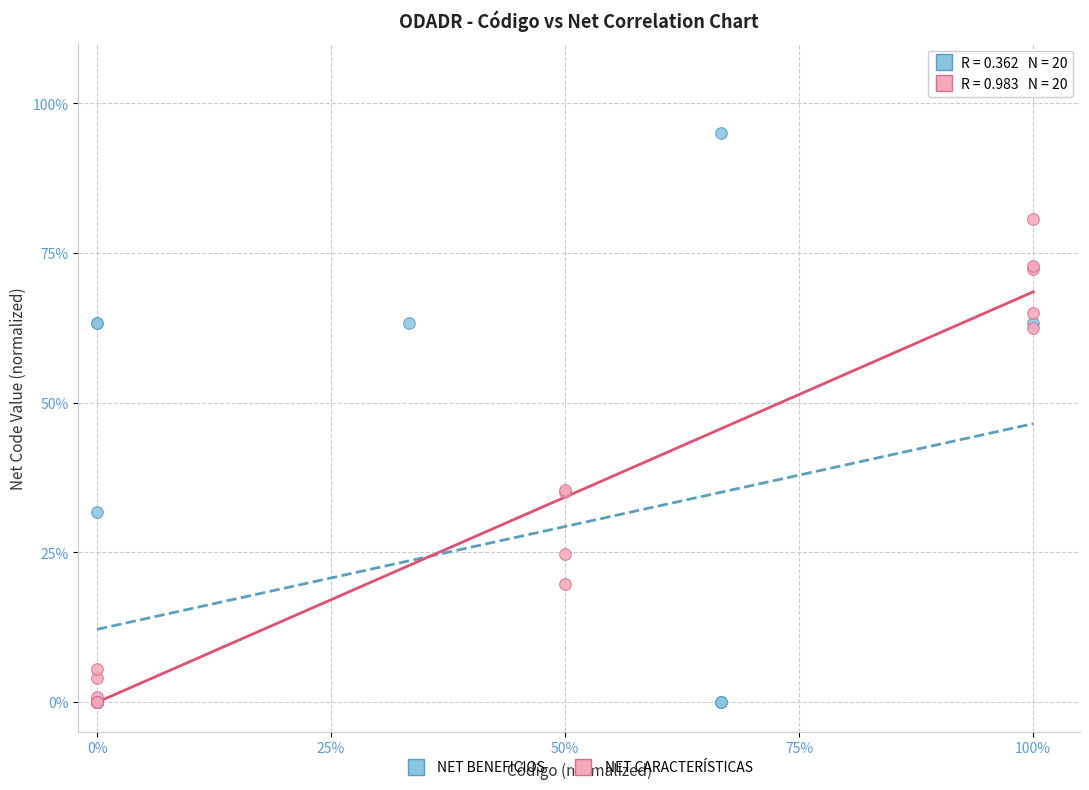

What are all the series names shown in the legend?

NET BENEFICIOS, NET CARACTERÍSTICAS